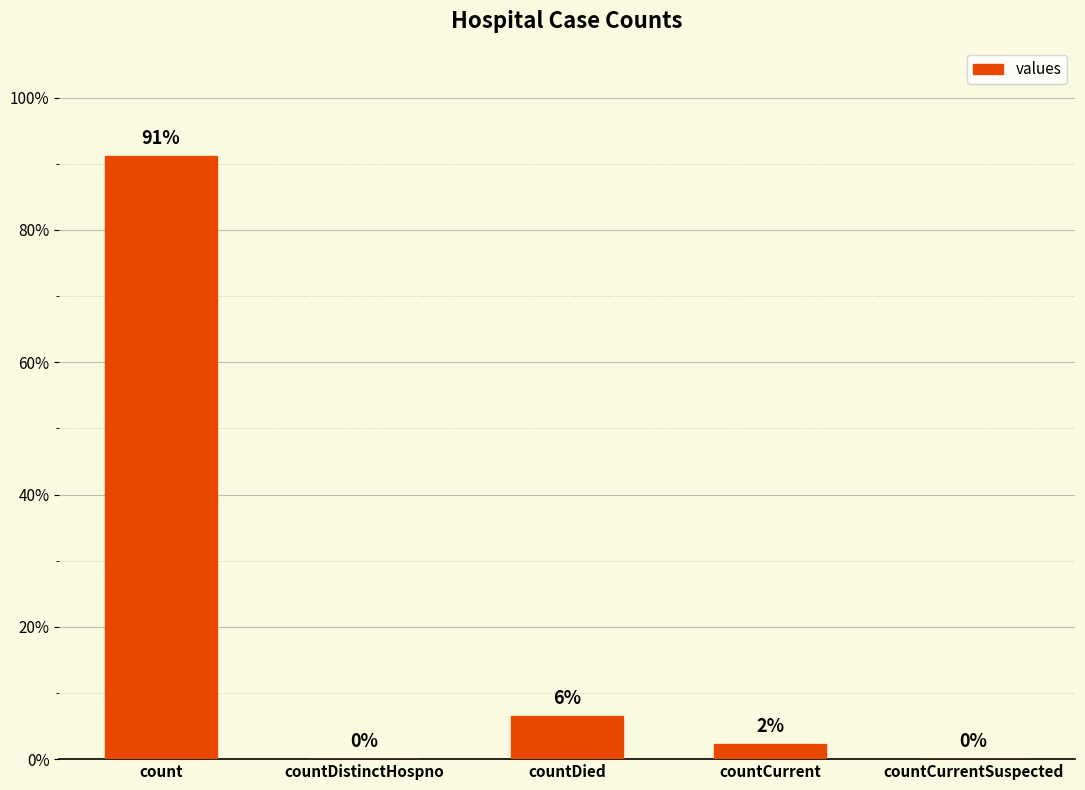

Reading left to right, what are all the values shown in this chart?

count=14832	countDistinctHospno=0	countDied=1054	countCurrent=383	countCurrentSuspected=0